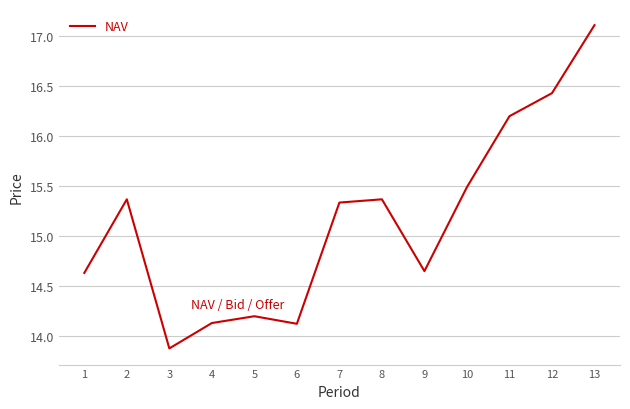

What is the sum of all values?

196.9